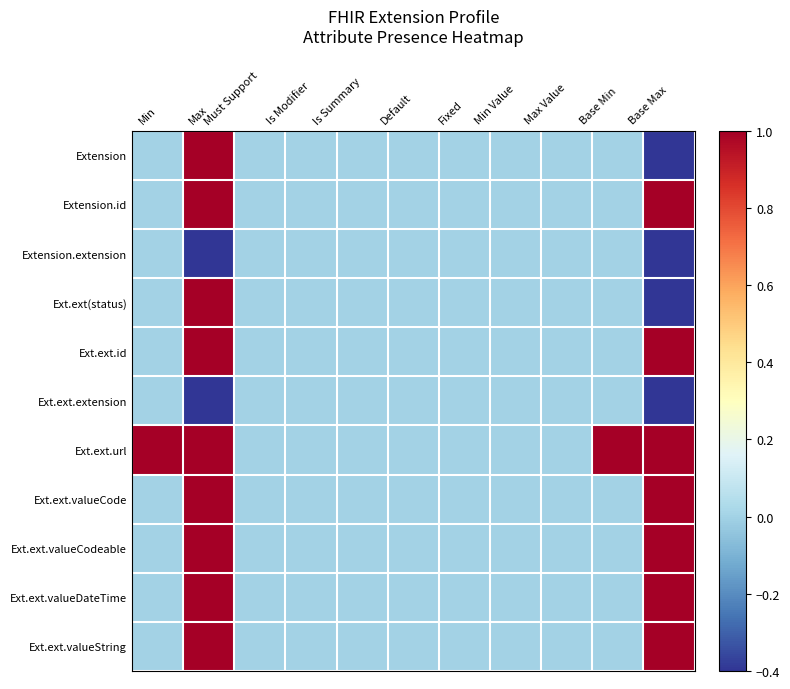

Which series has the largest range (max minus min)?

Extension